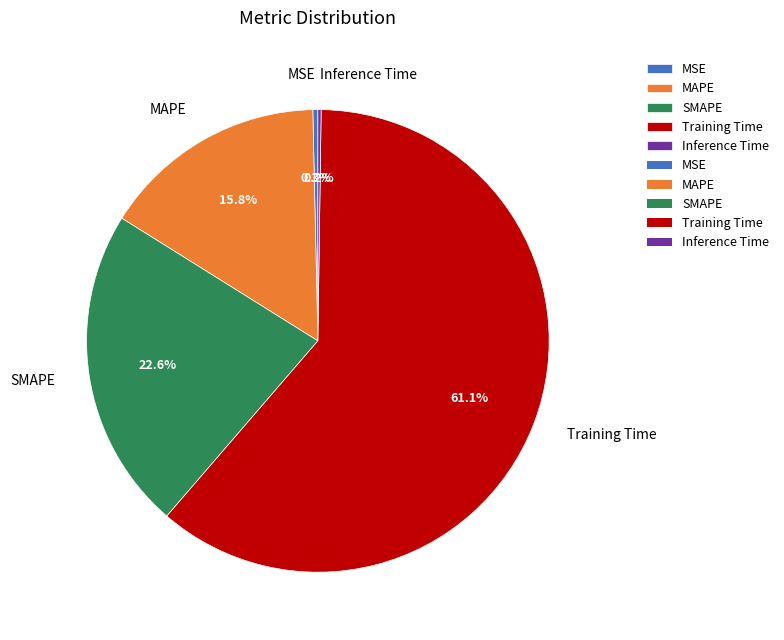

Which has a higher value, SMAPE or Training Time?

Training Time